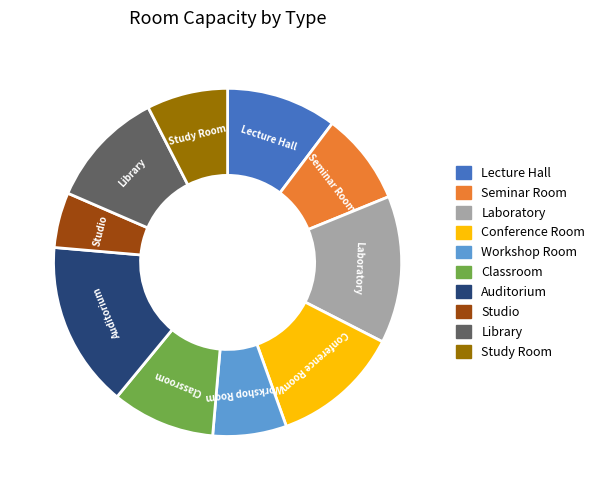

How many segments does this pie chart have?

10